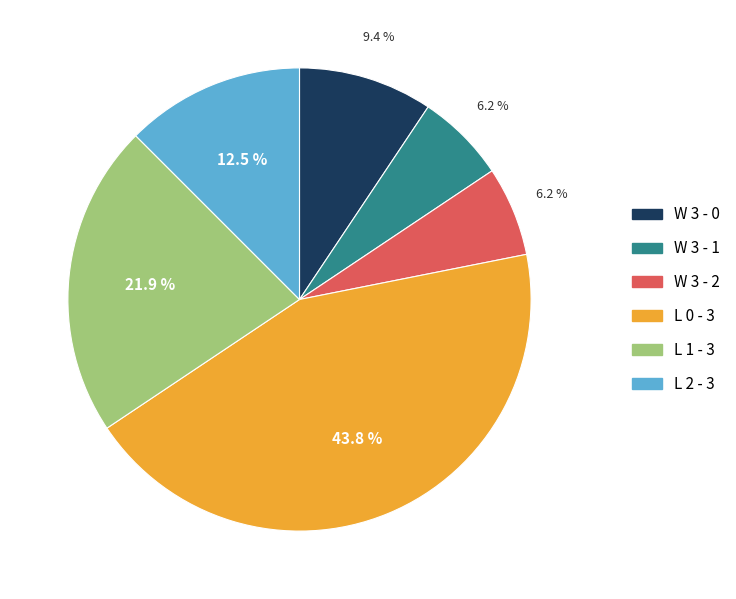

Which has a higher value, L 1 - 3 or W 3 - 0?

L 1 - 3